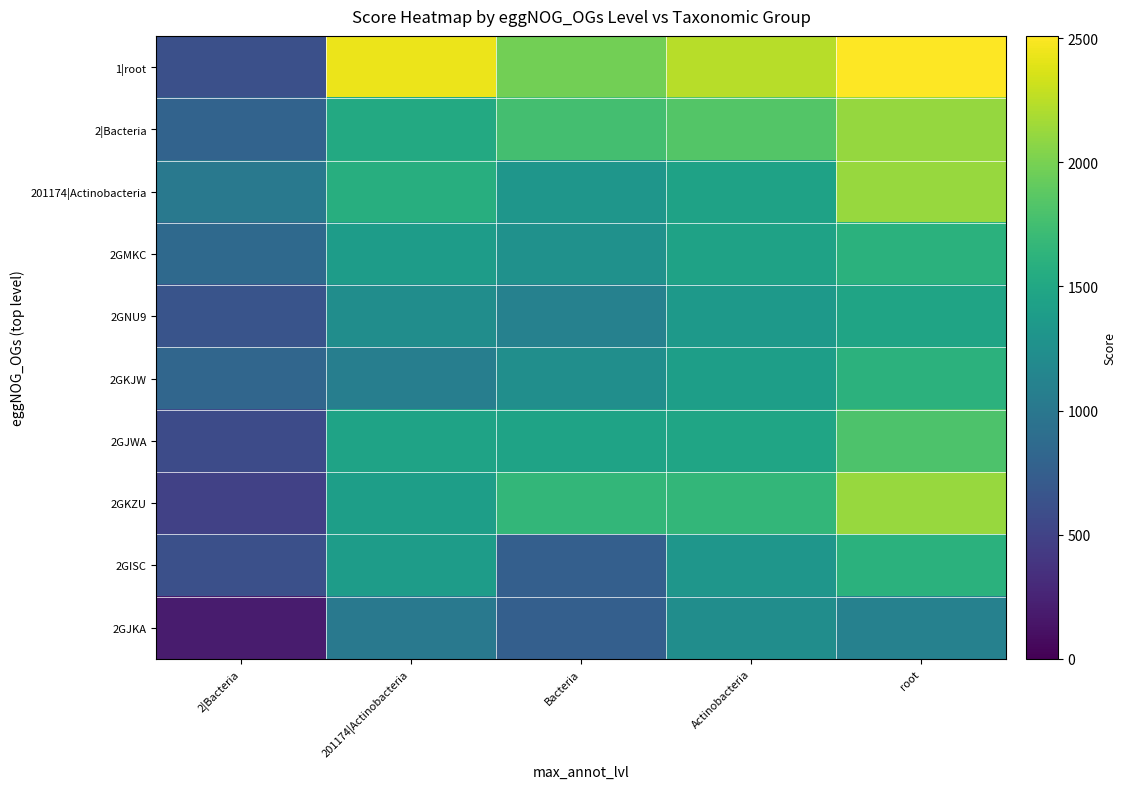

List the series in order of their peak value, highest first.

1|root, 201174|Actinobacteria, 2GKZU, 2|Bacteria, 2GJWA, 2GKJW, 2GMKC, 2GISC, 2GNU9, 2GJKA